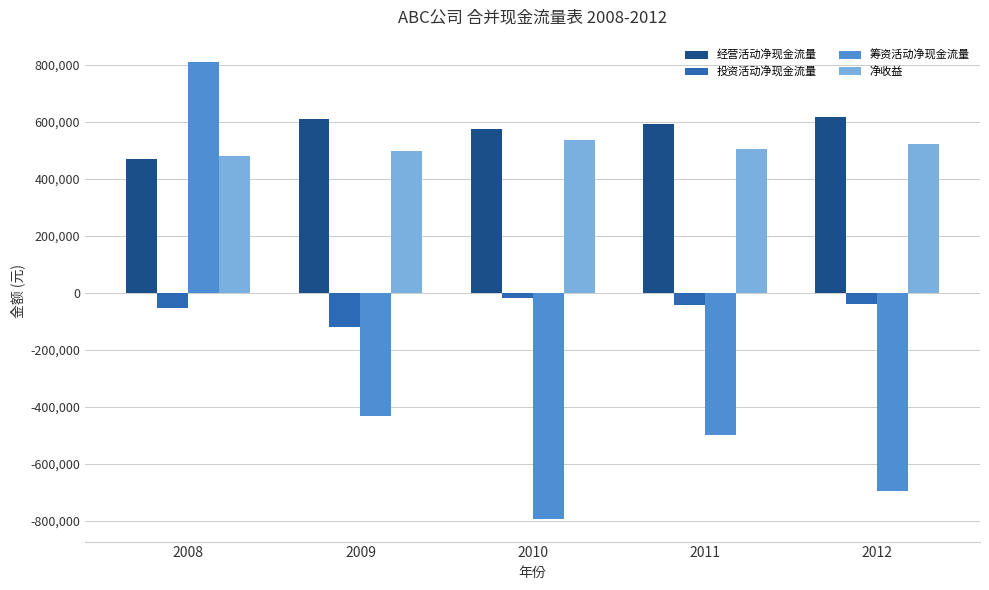

What value does the 投资活动净现金流量 series have at 2009, to the nearest 10?

-118370